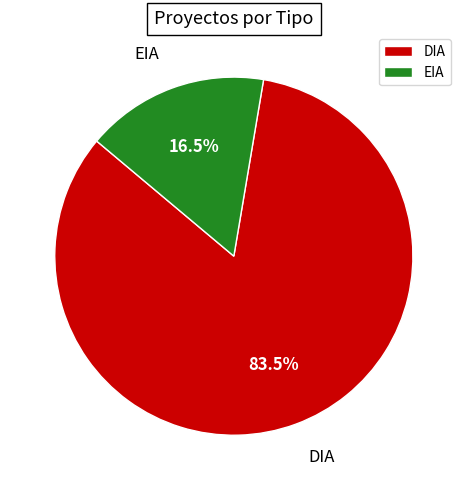

To the nearest percent, what is the average slice percentage?

50%